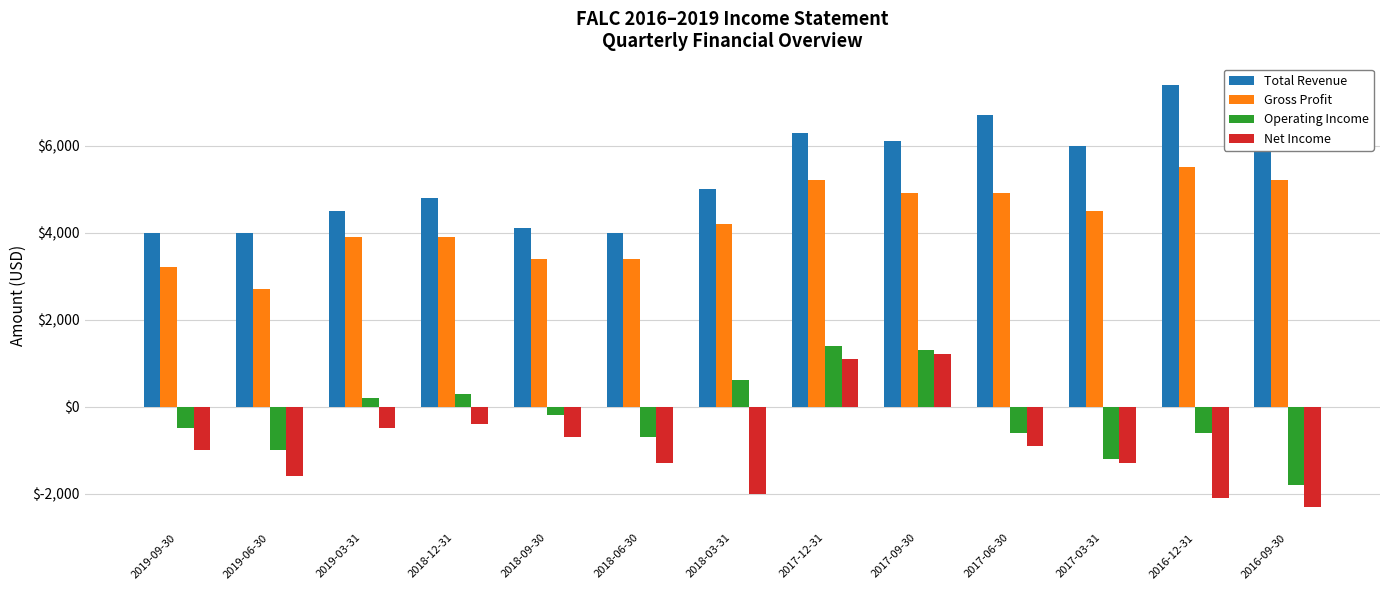

What is the value of the Net Income bar at the 9th from the left?

1200